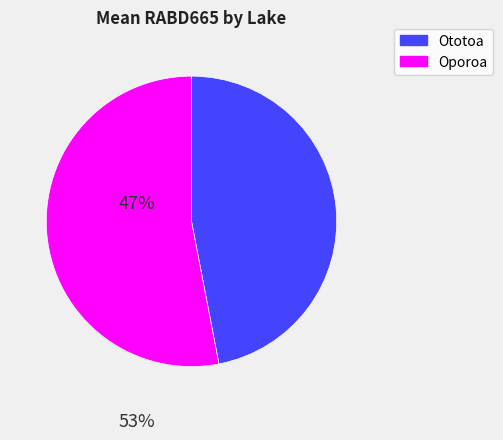

What is the largest slice in the pie chart?

Oporoa